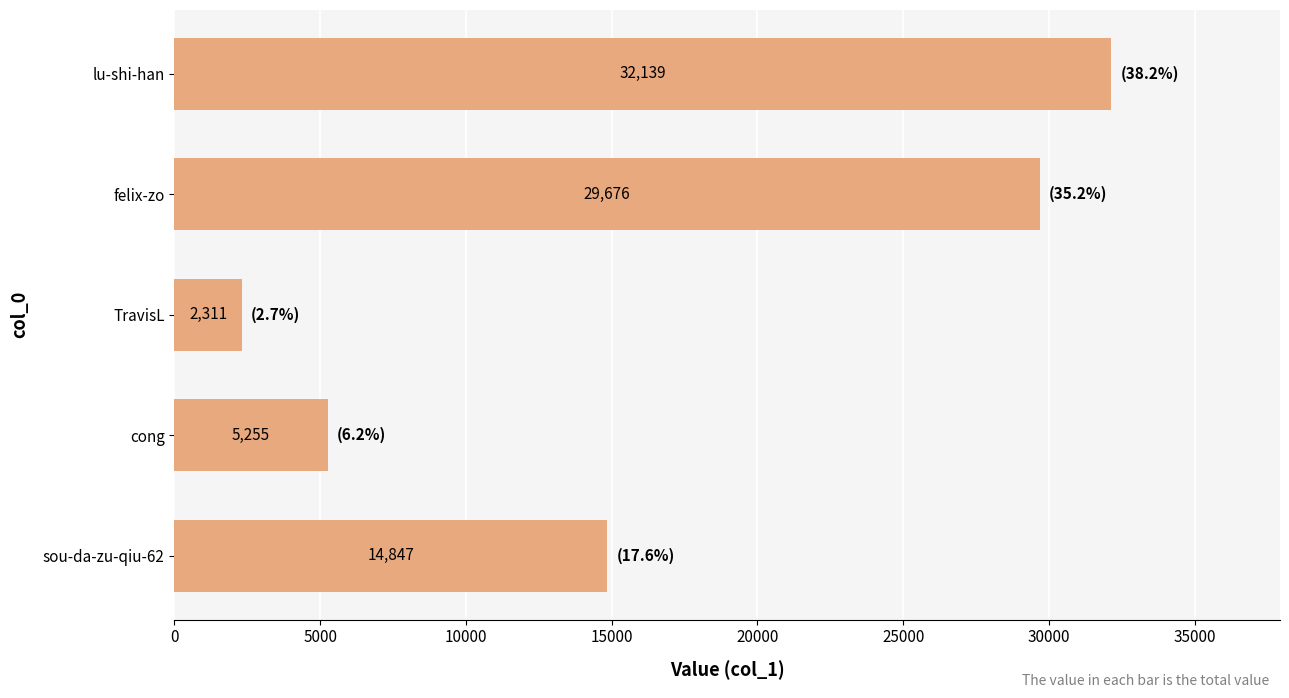

The chart shows a value of 2311 at TravisL. True or false?

True